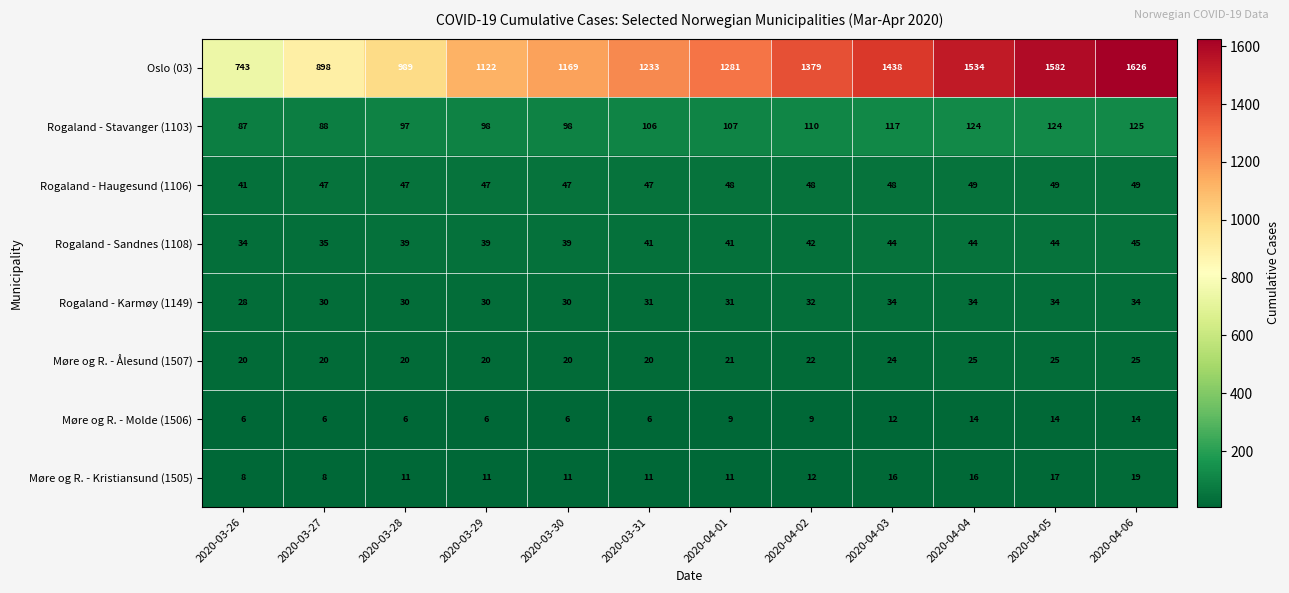

Which series has the widest spread of values?

Oslo (03)